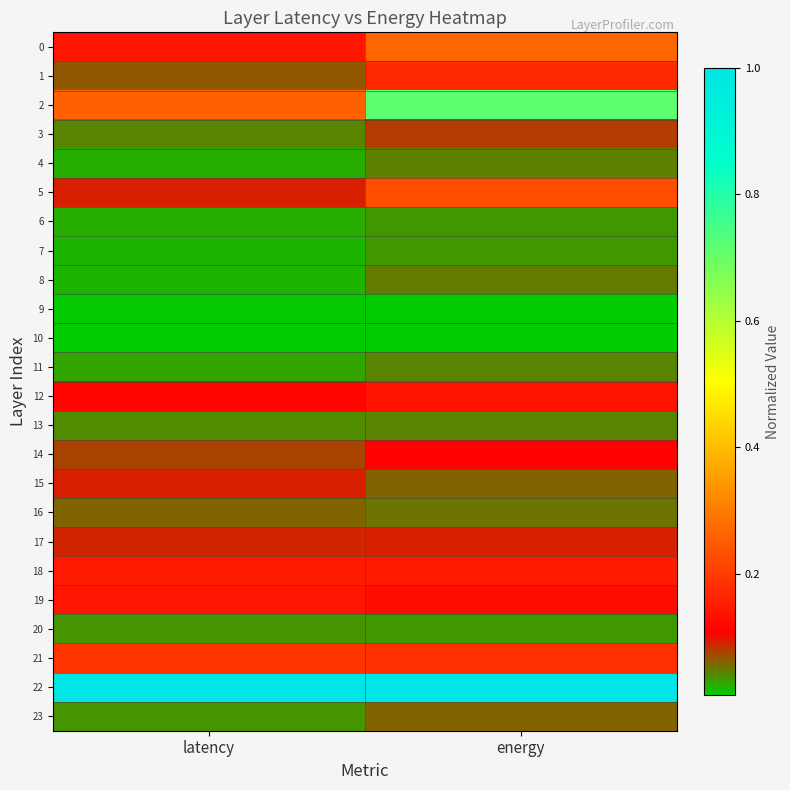

Reading right to left, list all the values displayed in this chart.

0: energy=0.3	latency=0.1
1: energy=0.2	latency=0.1
2: energy=0.7	latency=0.3
3: energy=0.1	latency=0.0
4: energy=0.0	latency=0.0
5: energy=0.2	latency=0.1
6: energy=0.0	latency=0.0
7: energy=0.0	latency=0.0
8: energy=0.0	latency=0.0
9: energy=0.0	latency=0.0
10: energy=0.0	latency=0.0
11: energy=0.0	latency=0.0
12: energy=0.1	latency=0.1
13: energy=0.0	latency=0.0
14: energy=0.1	latency=0.1
15: energy=0.1	latency=0.1
16: energy=0.1	latency=0.1
17: energy=0.1	latency=0.1
18: energy=0.1	latency=0.1
19: energy=0.1	latency=0.1
20: energy=0.0	latency=0.0
21: energy=0.2	latency=0.2
22: energy=1.0	latency=1.0
23: energy=0.1	latency=0.0